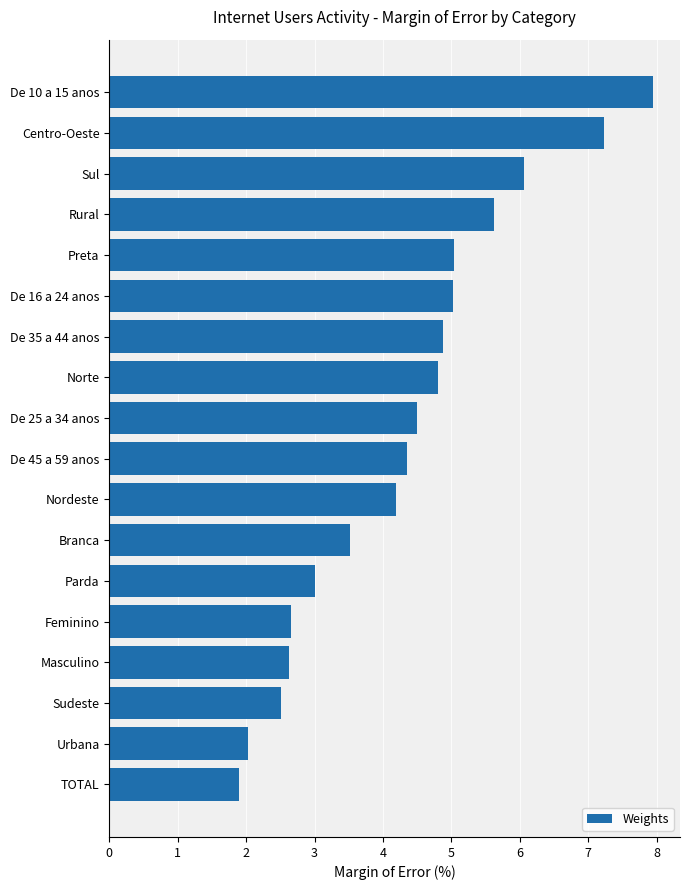

What is the value of the 11th bar from the top?

4.2